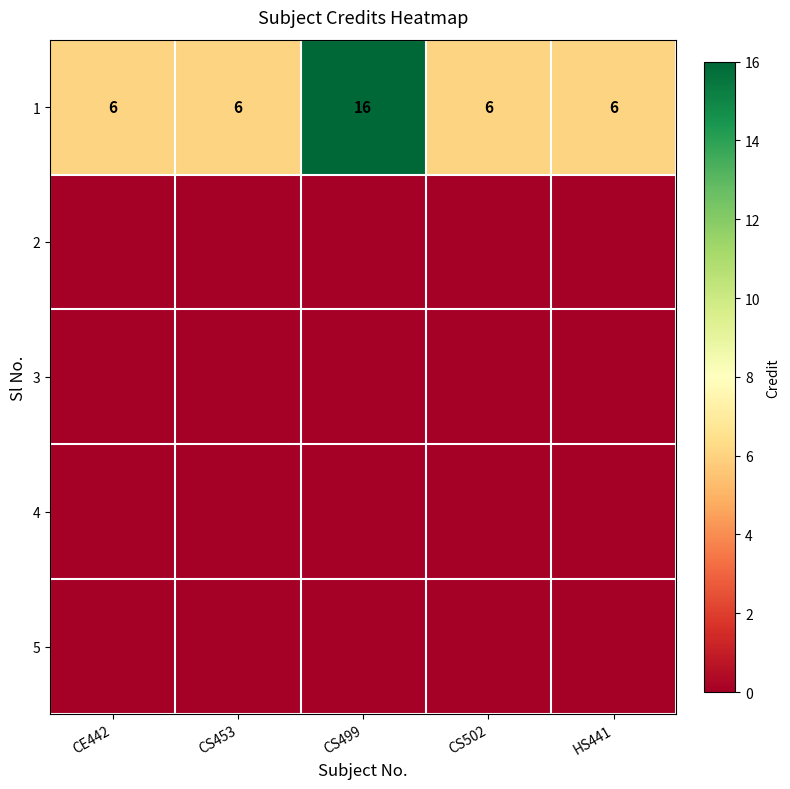

Count the number of categories in the chart.

5